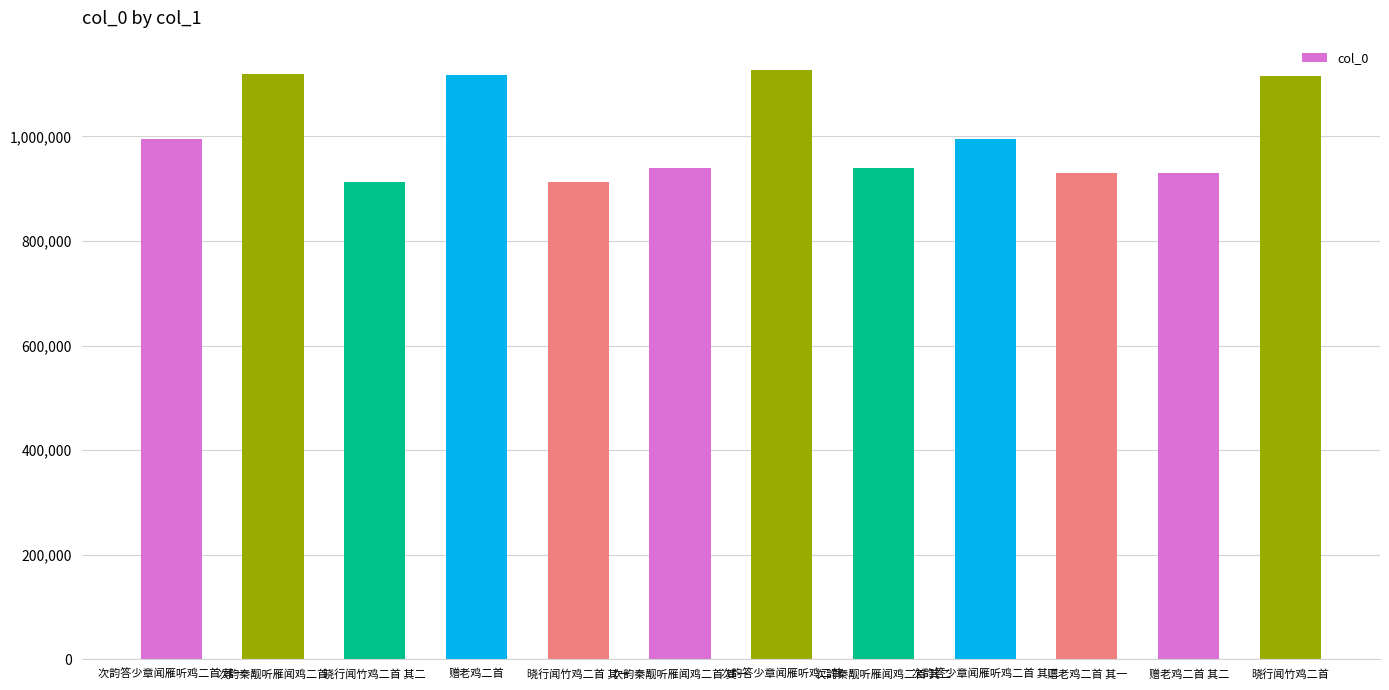

What is the smallest value displayed?

913239